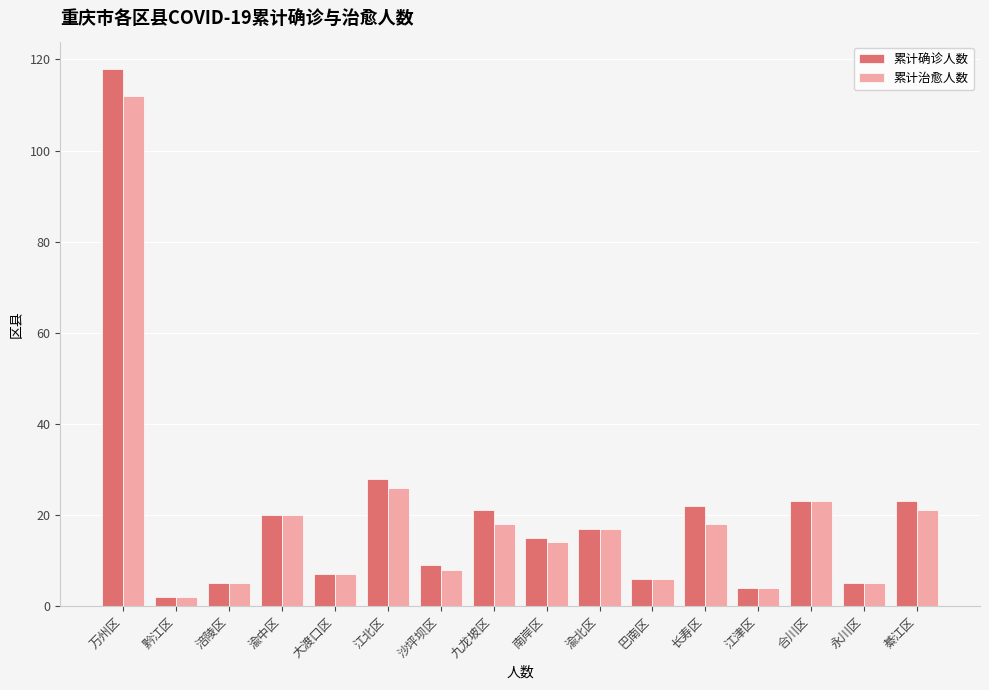

What position from the right is 大渡口区?

12